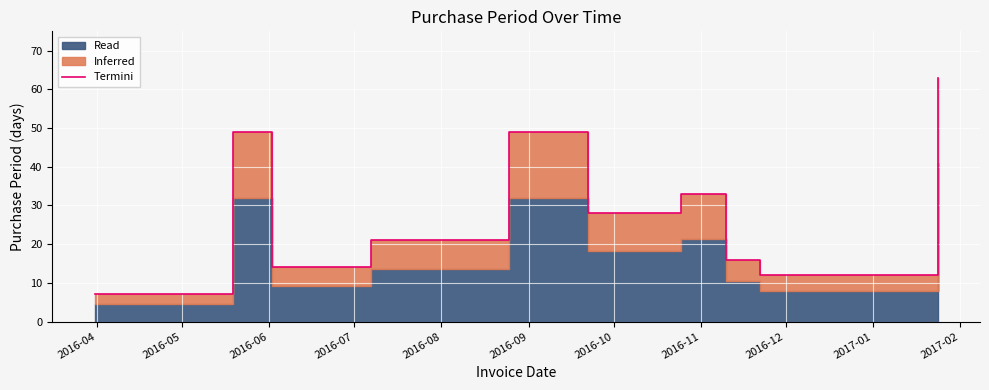

Count the number of categories in the chart.

11